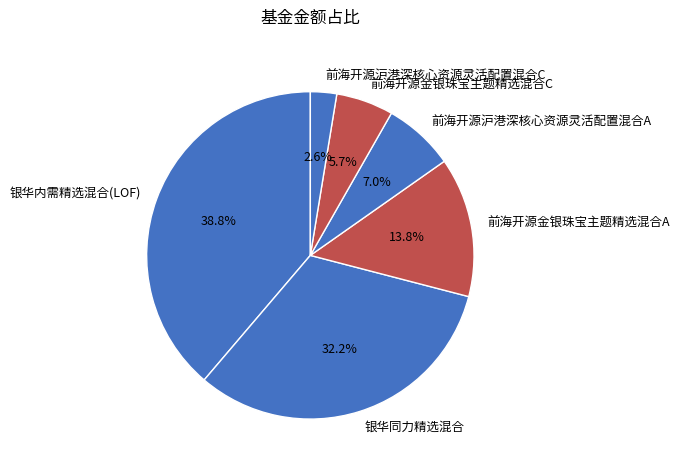

What is the smallest slice in the pie chart?

前海开源沪港深核心资源灵活配置混合C